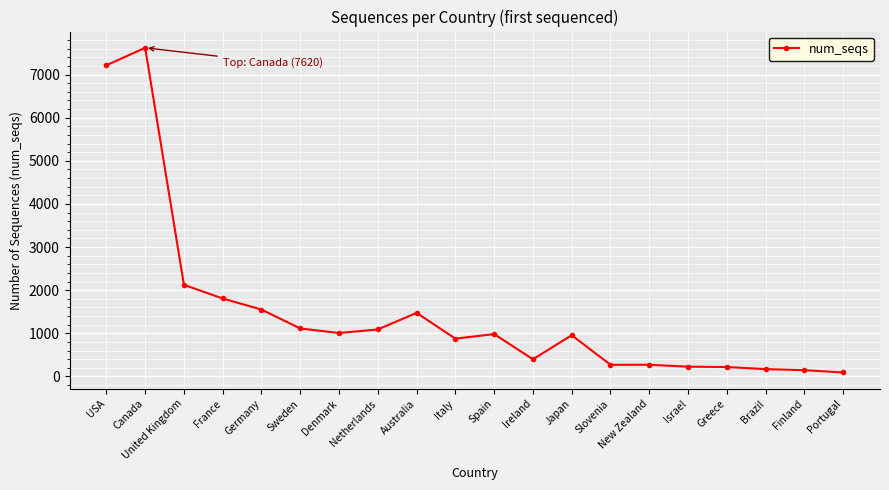

True or false: there are more than 2 points higher than both neighbors.

True